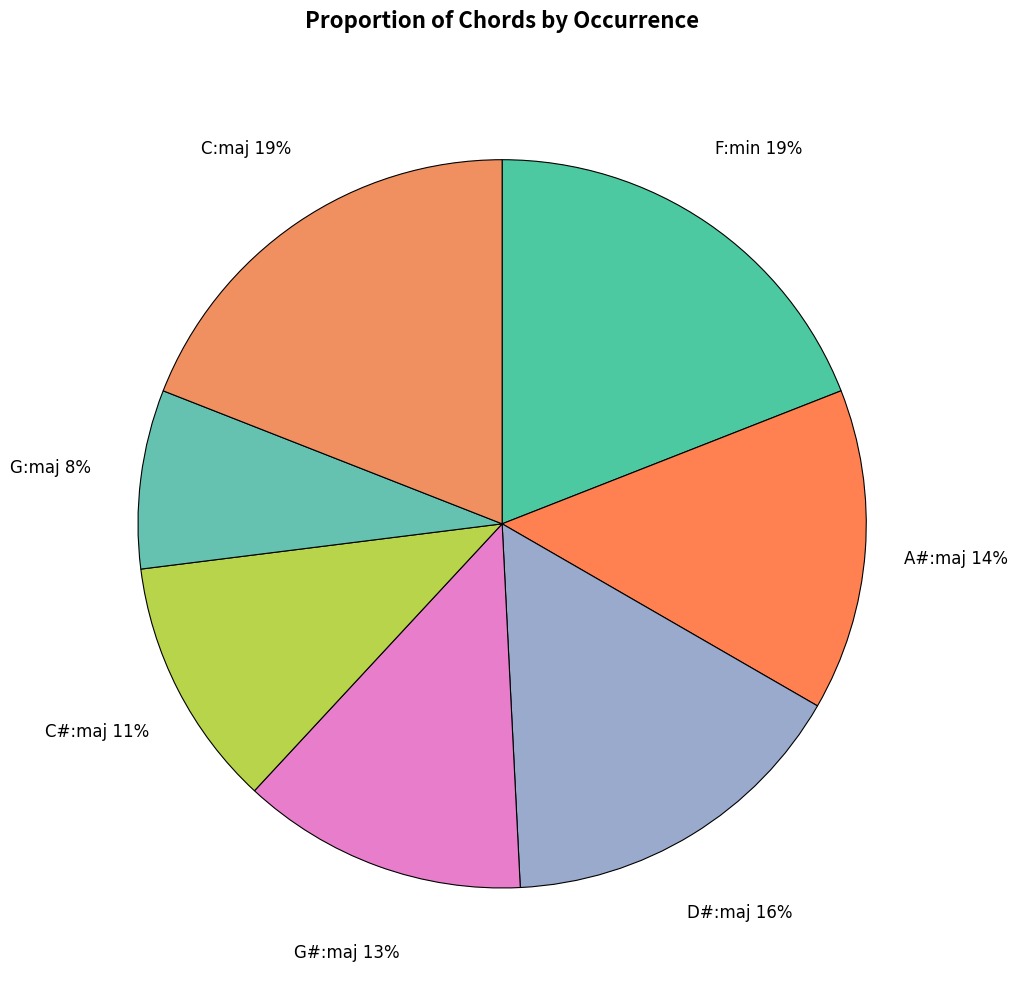

Does A#:maj account for over 50% of the chart?

No